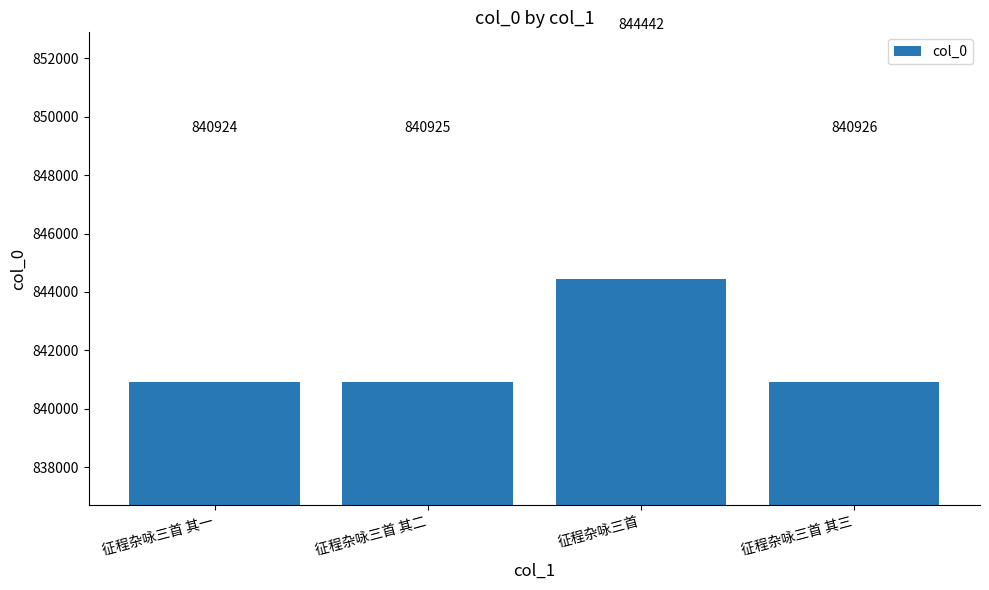

List the labels in order of value, largest first.

征程杂咏三首, 征程杂咏三首 其三, 征程杂咏三首 其二, 征程杂咏三首 其一